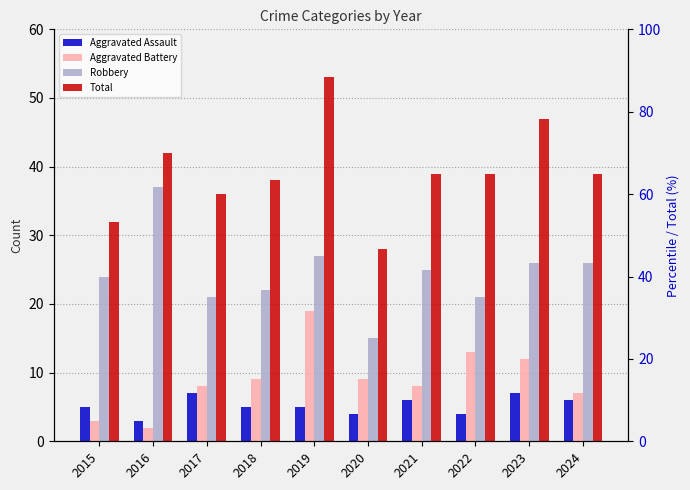

True or false: Total has a value of 39 at 2021.

True